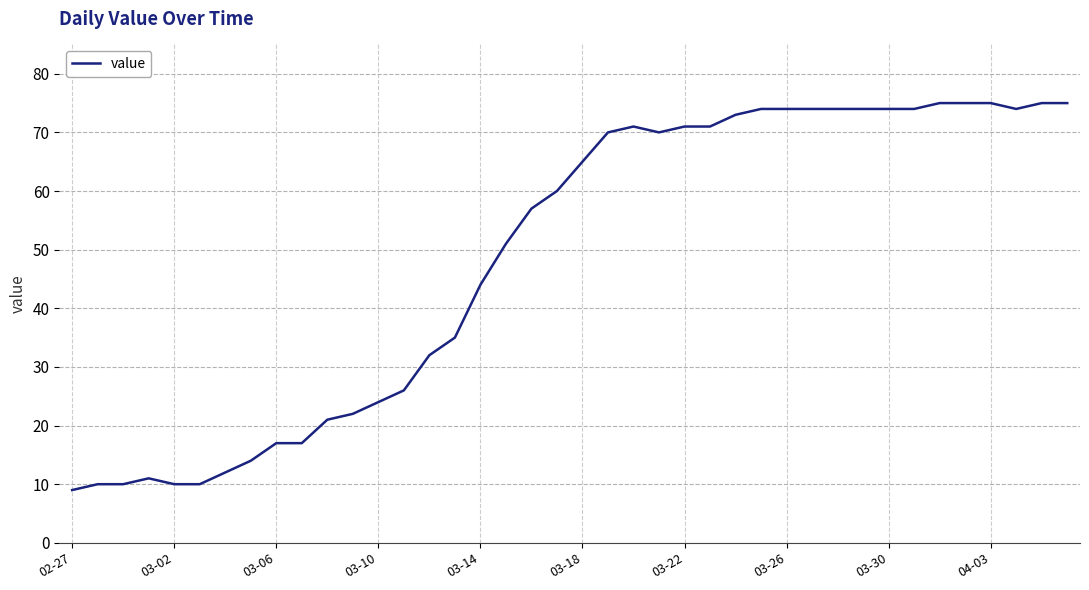

What is the maximum value shown in the chart?

75